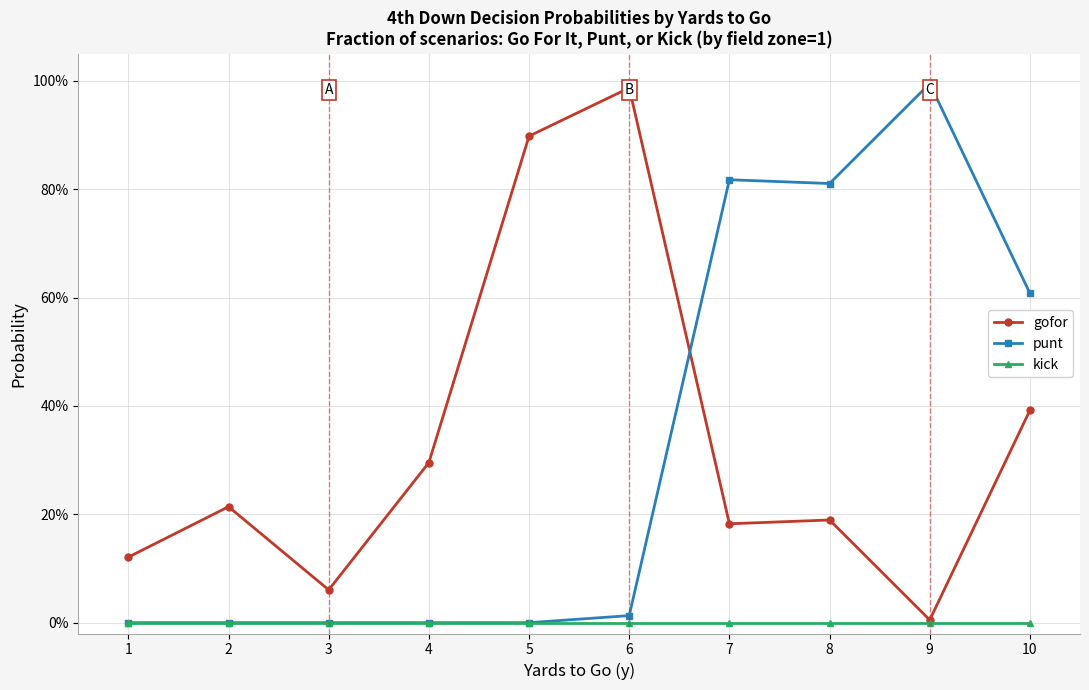

What is the value of the gofor point at the 2nd from the left?

0.2